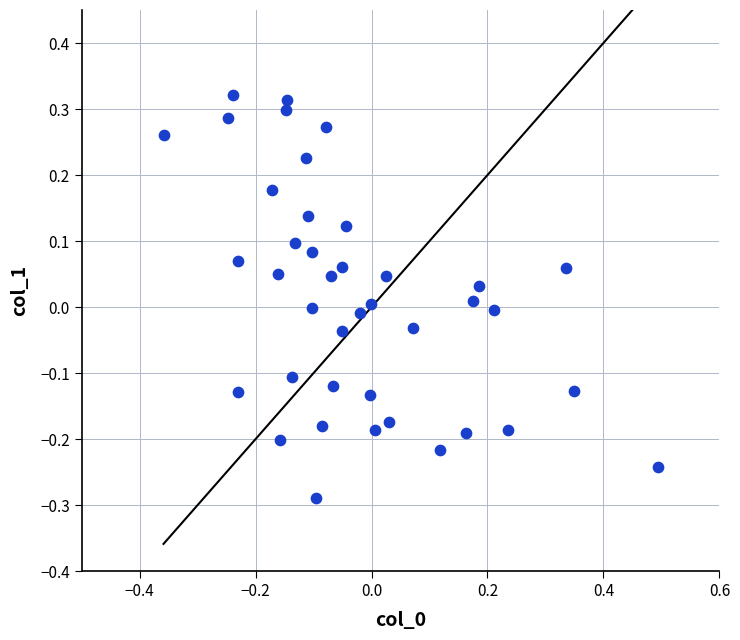

What is the range of X values (max minus min)?

0.9